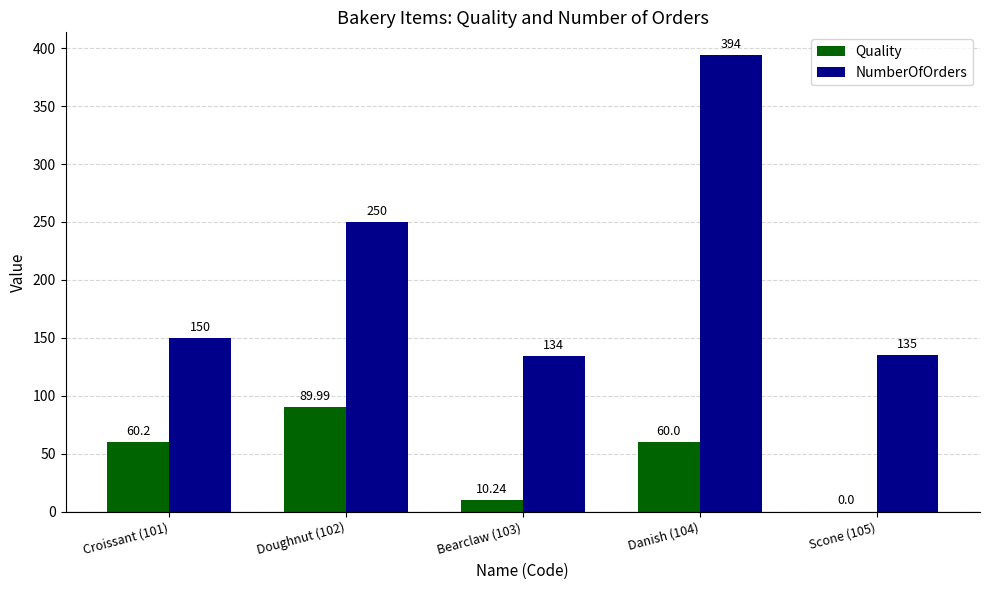

Between Doughnut (102) and Danish (104), which series saw the biggest shift?

NumberOfOrders